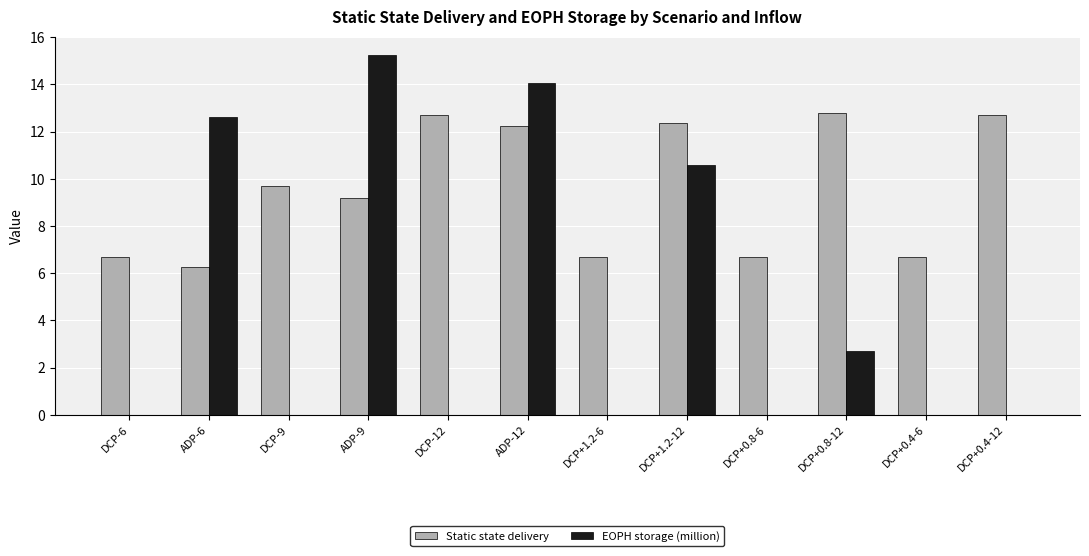

Reading left to right, list all the values displayed in this chart.

Static state delivery: DCP-6=6.7	ADP-6=6.3	DCP-9=9.7	ADP-9=9.2	DCP-12=12.7	ADP-12=12.2	DCP+1.2-6=6.7	DCP+1.2-12=12.4	DCP+0.8-6=6.7	DCP+0.8-12=12.8	DCP+0.4-6=6.7	DCP+0.4-12=12.7
EOPH storage (million): DCP-6=0.0	ADP-6=12.6	DCP-9=0.0	ADP-9=15.3	DCP-12=0.0	ADP-12=14.1	DCP+1.2-6=0.0	DCP+1.2-12=10.6	DCP+0.8-6=0.0	DCP+0.8-12=2.7	DCP+0.4-6=0.0	DCP+0.4-12=0.0